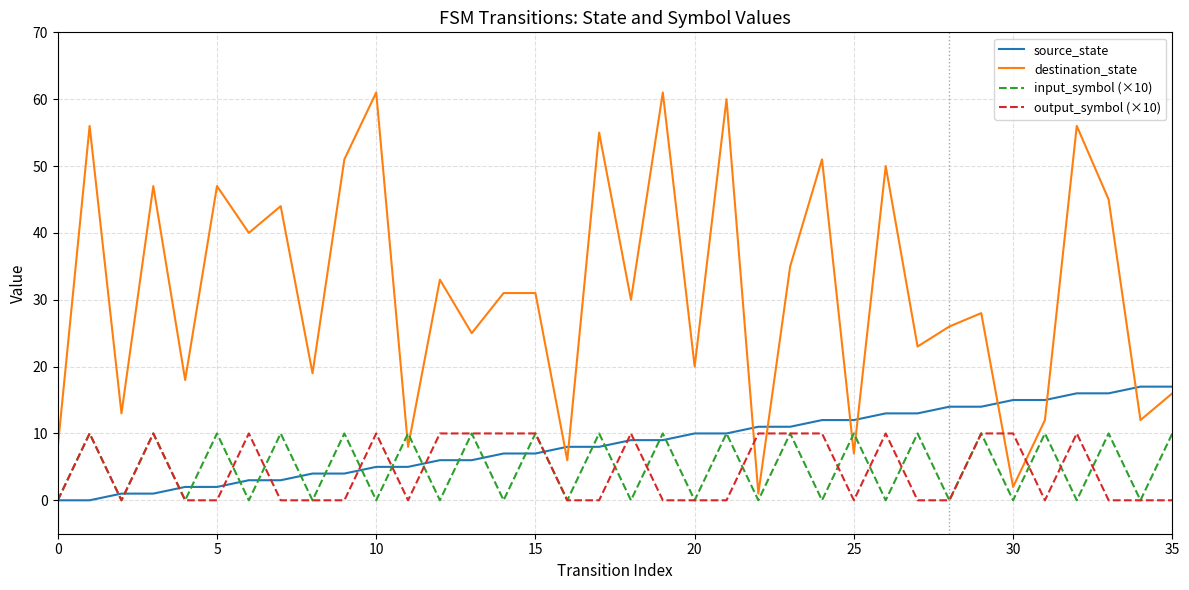

Which series has the widest spread of values?

destination_state